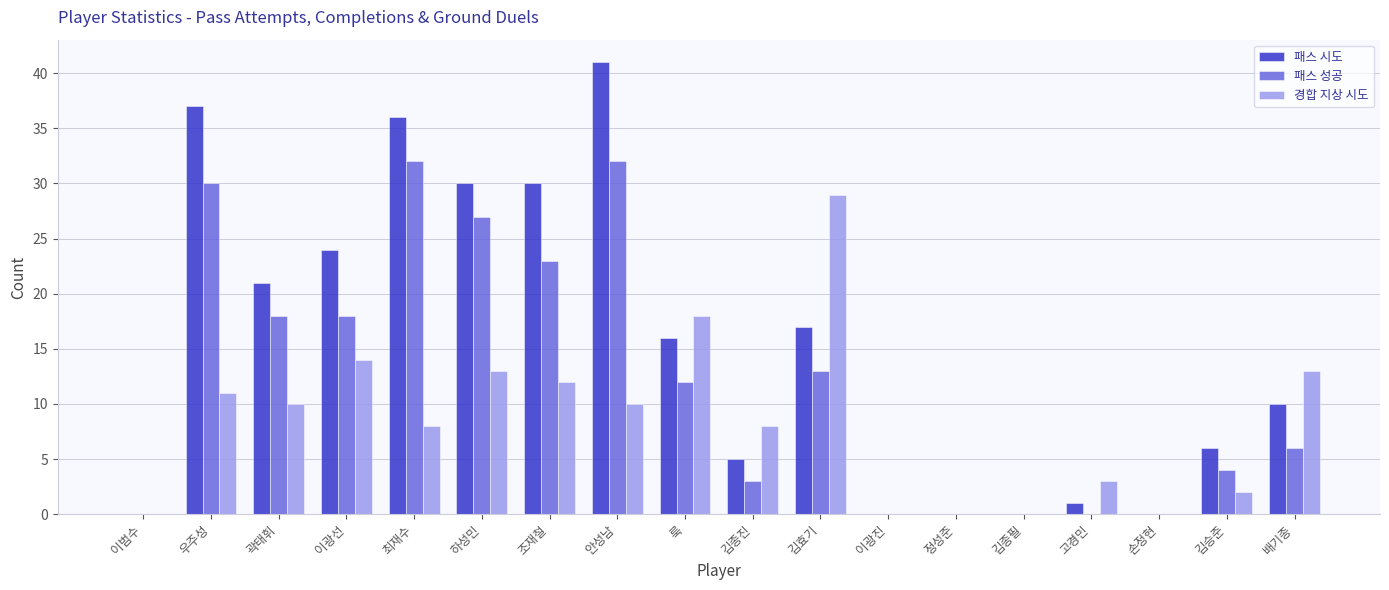

How many groups of bars are there?

18